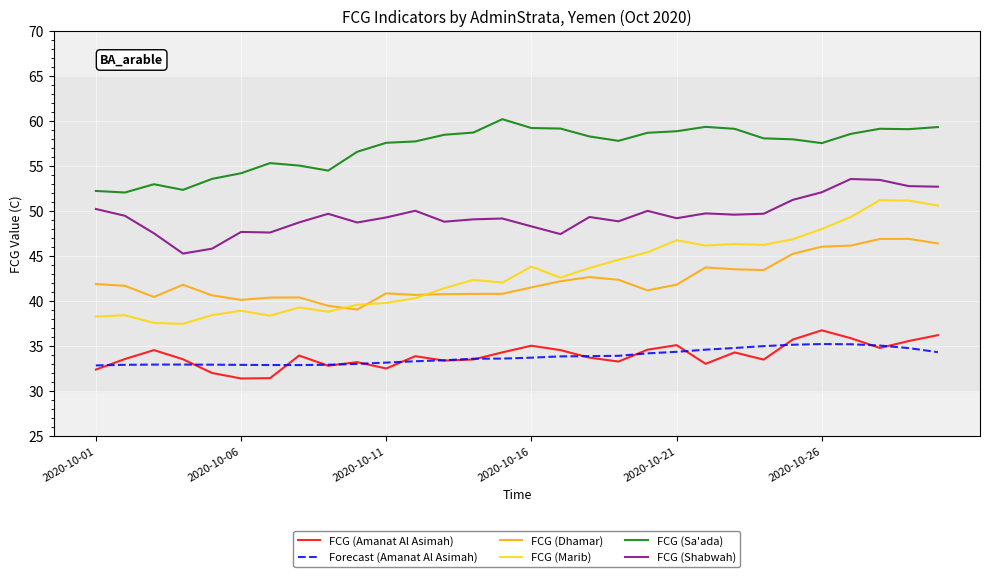

Which series has the largest total across all categories?

FCG (Sa'ada)